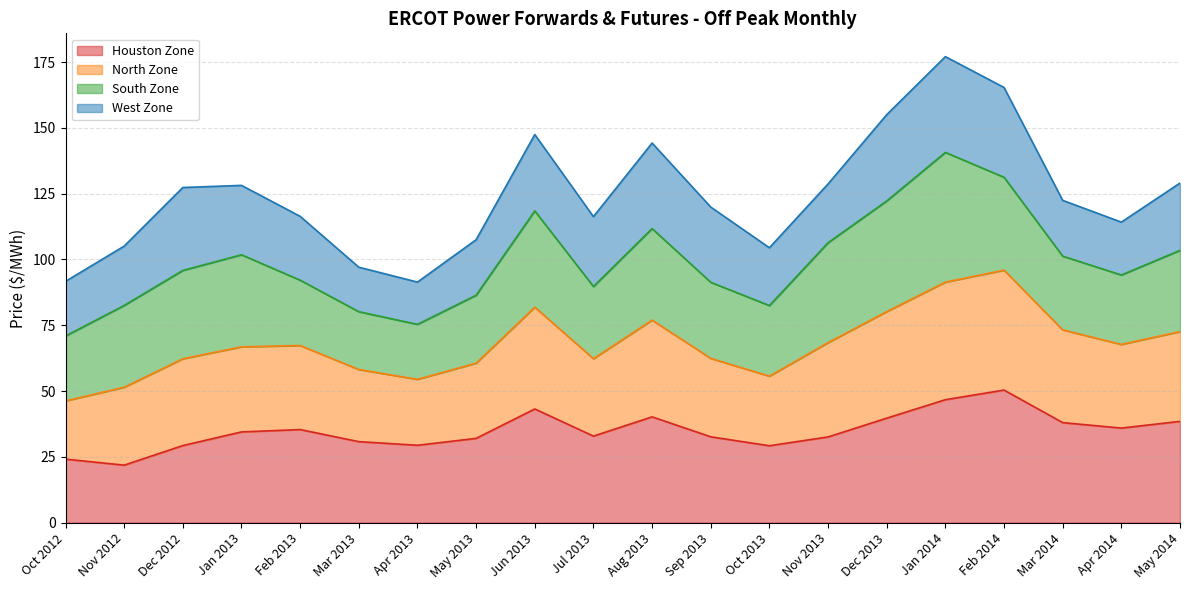

Is it true that Houston Zone equals 14.5 at Jun 2013?

False